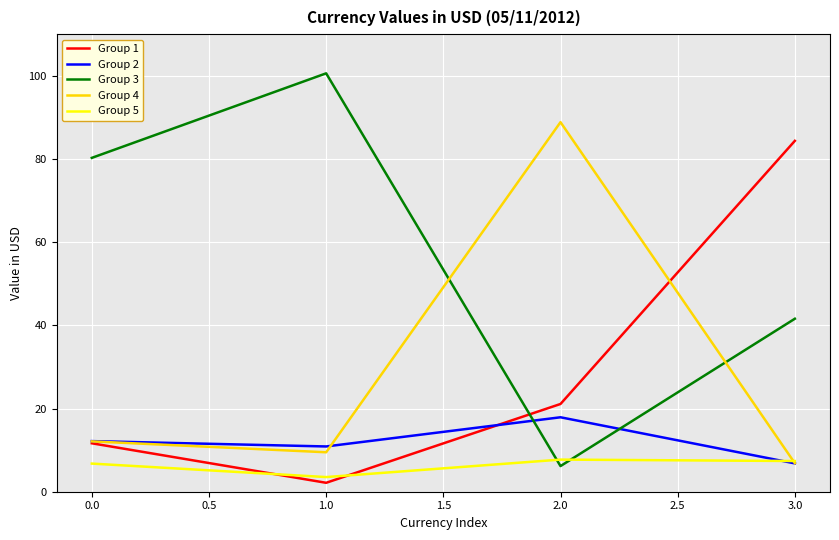

Where does the Group 4 series first go above 12?

0.0